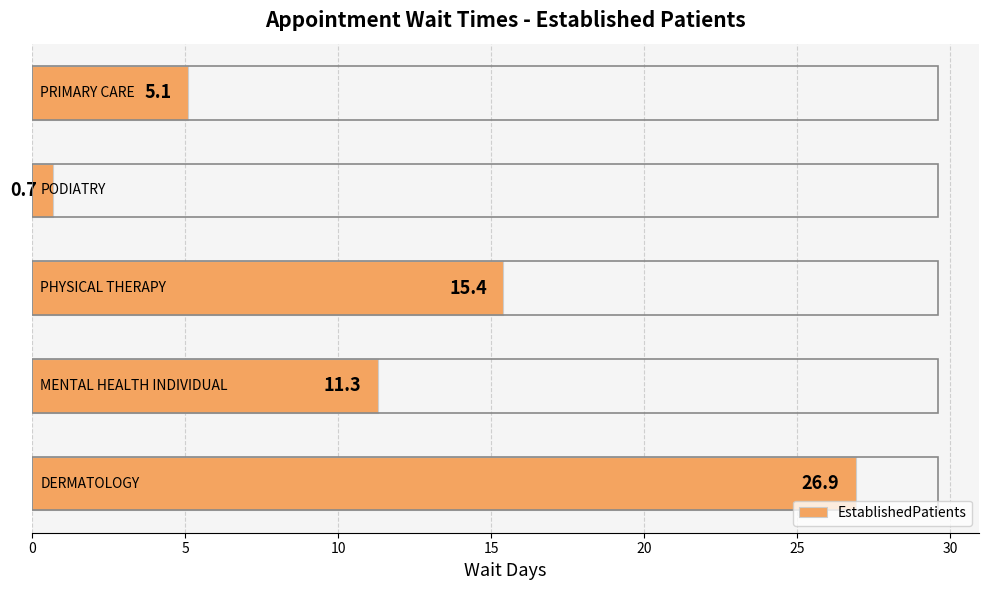

How many bars are there in total?

5